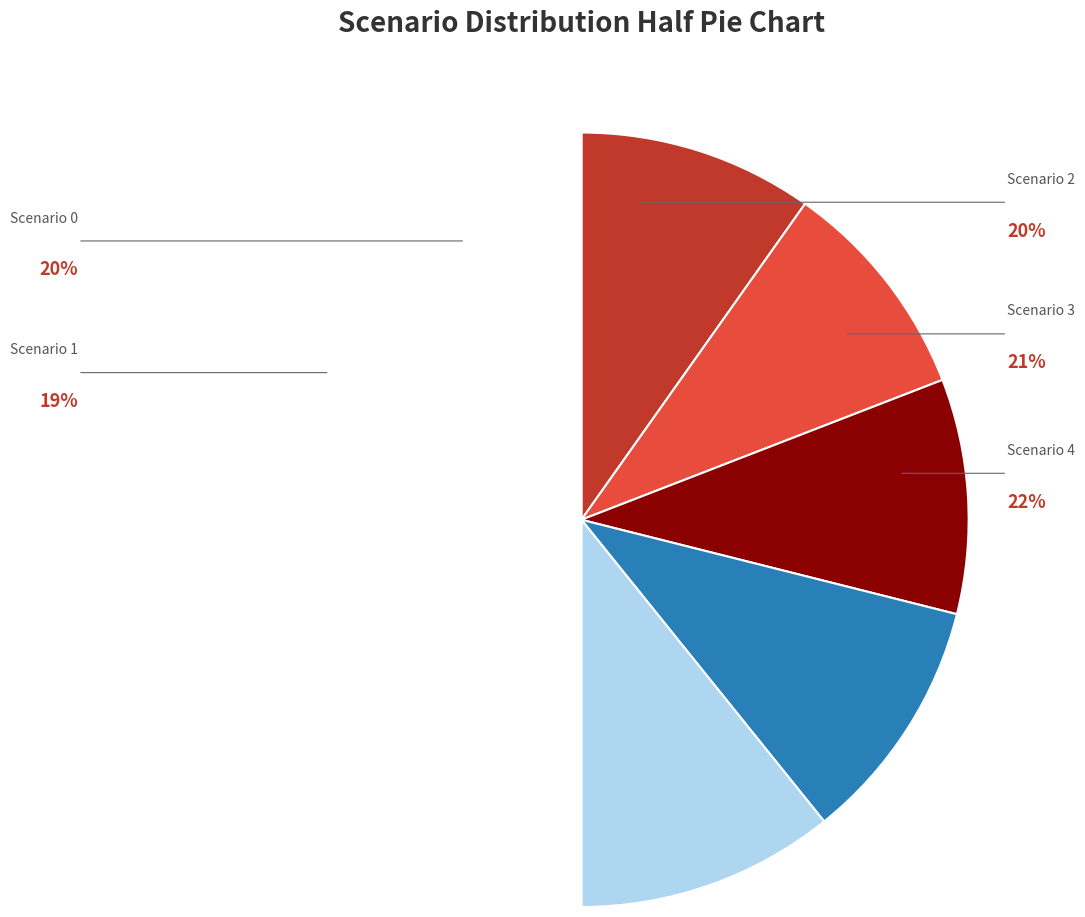

The Scenario 4 slice represents 13% of the pie. True or false?

False